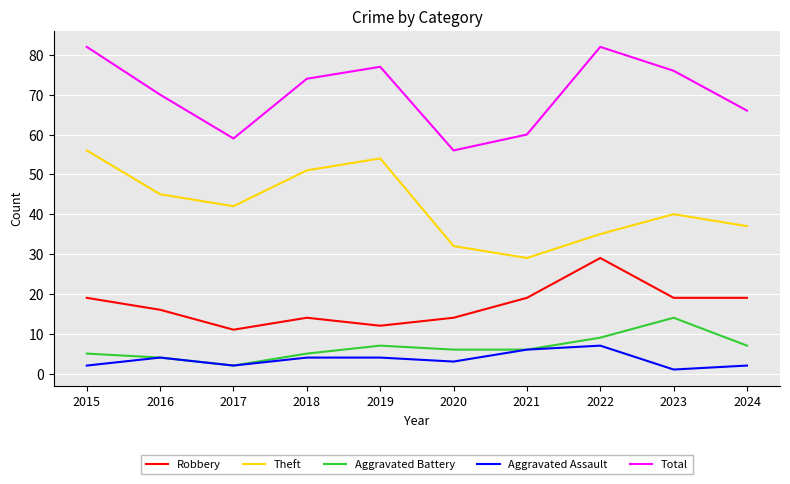

True or false: Theft and Total intersect in this chart.

False